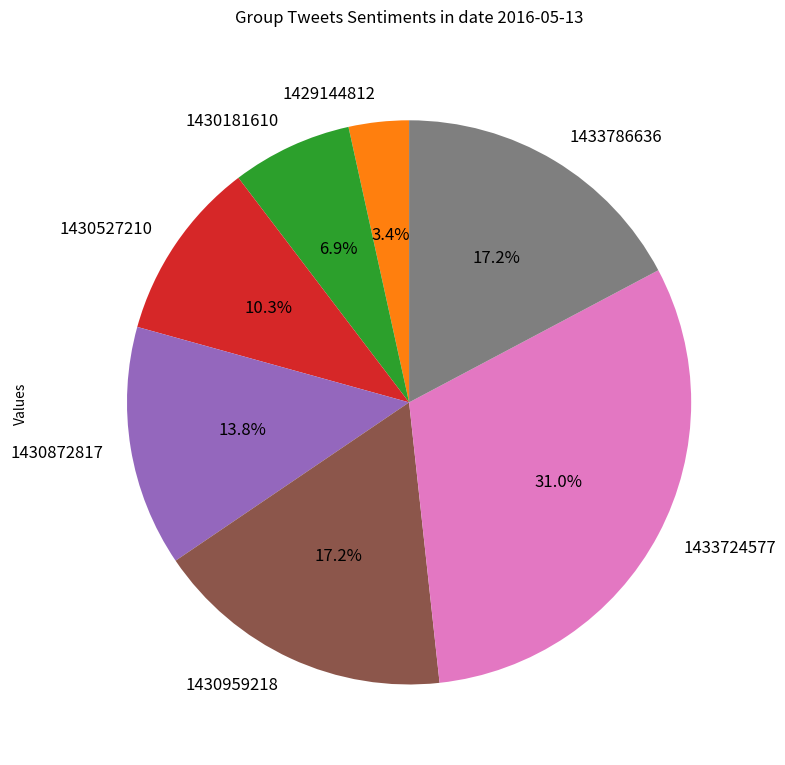

To the nearest percent, what percentage of the pie is 1430959218?

17%